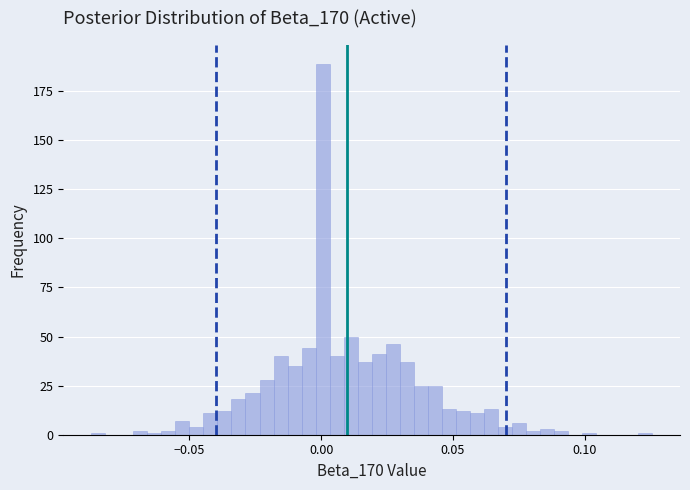

Around what value on the x-axis is the tallest bar? Give the approximate position of its centre, as read against the axis.

0.000